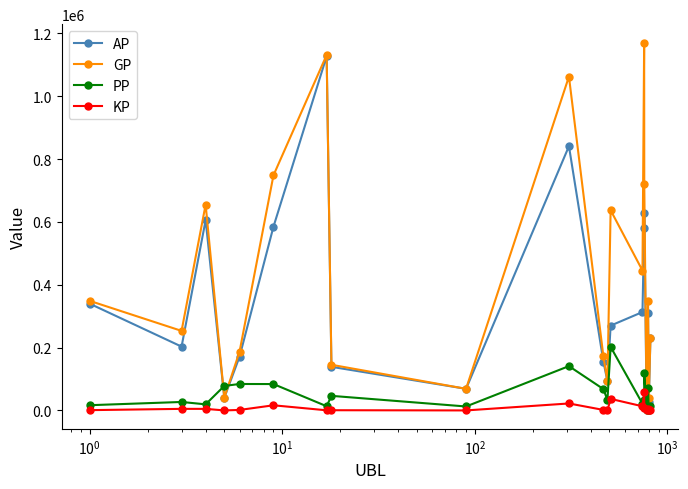

What are all the series names shown in the legend?

AP, GP, PP, KP